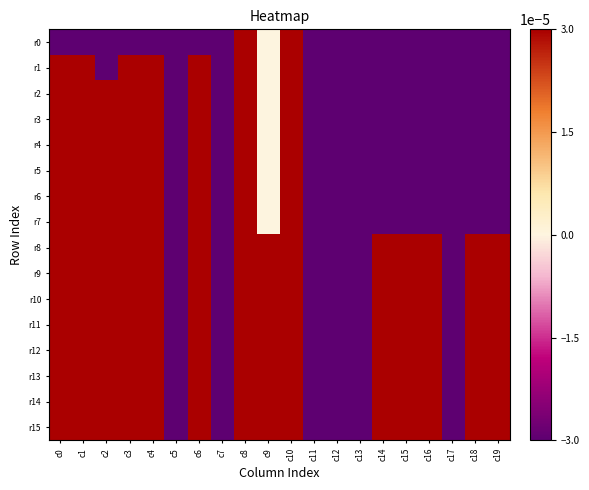

Which has a higher value, c18 or c2?

c18